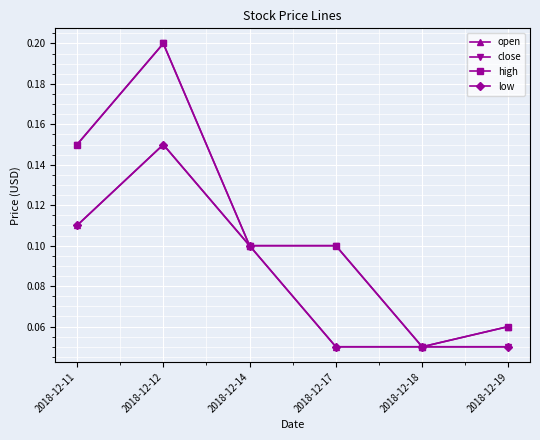

How many open values are between 0 and 1?

6